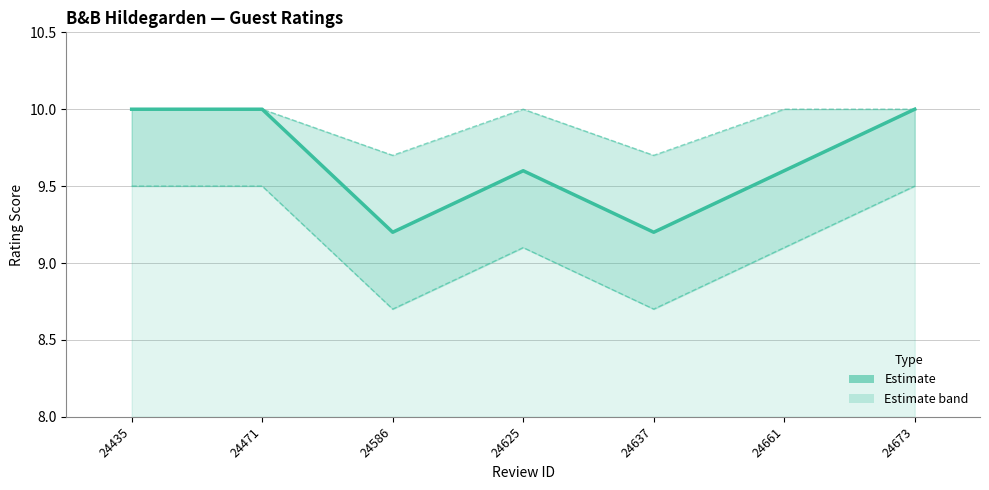

At 24435, list the series in order from smallest to largest.

Lower Bound, Rating, Upper Bound